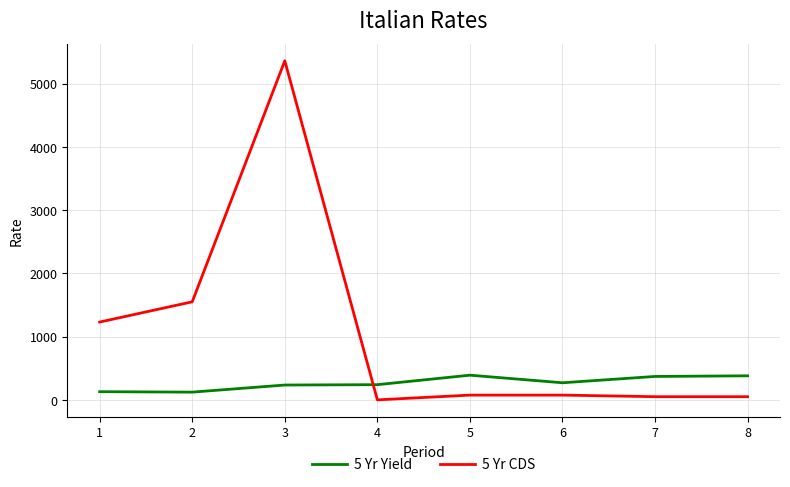

What is the maximum value shown in the chart?

5360.0